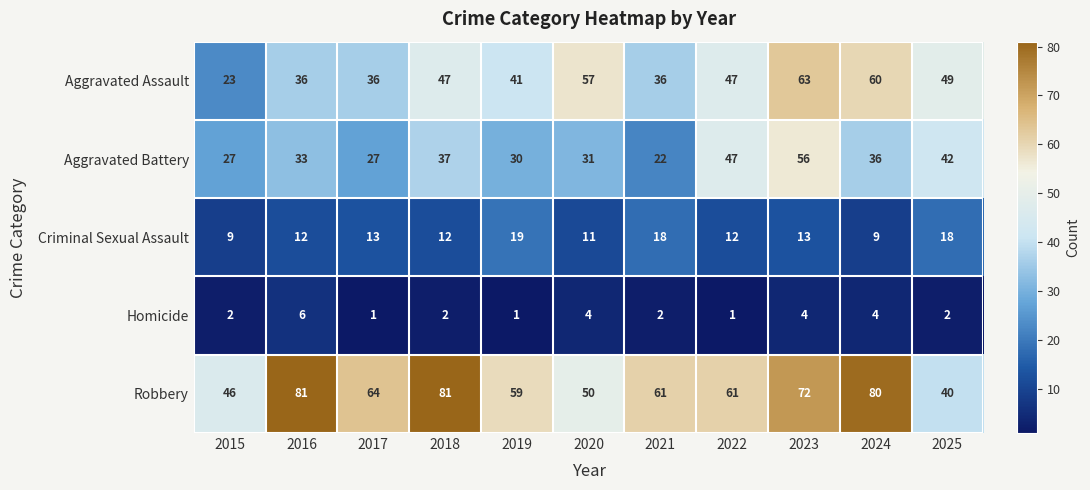

What is the average value of the Criminal Sexual Assault series?

13